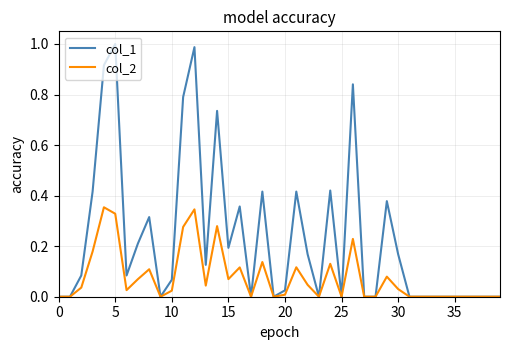

Rank the series by their average value, from lowest to highest.

col_2, col_1